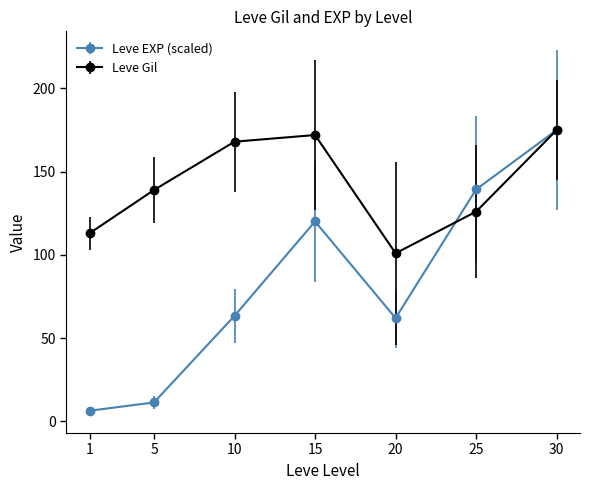

True or false: Leve Gil has more than 0 points higher than both neighbors.

True